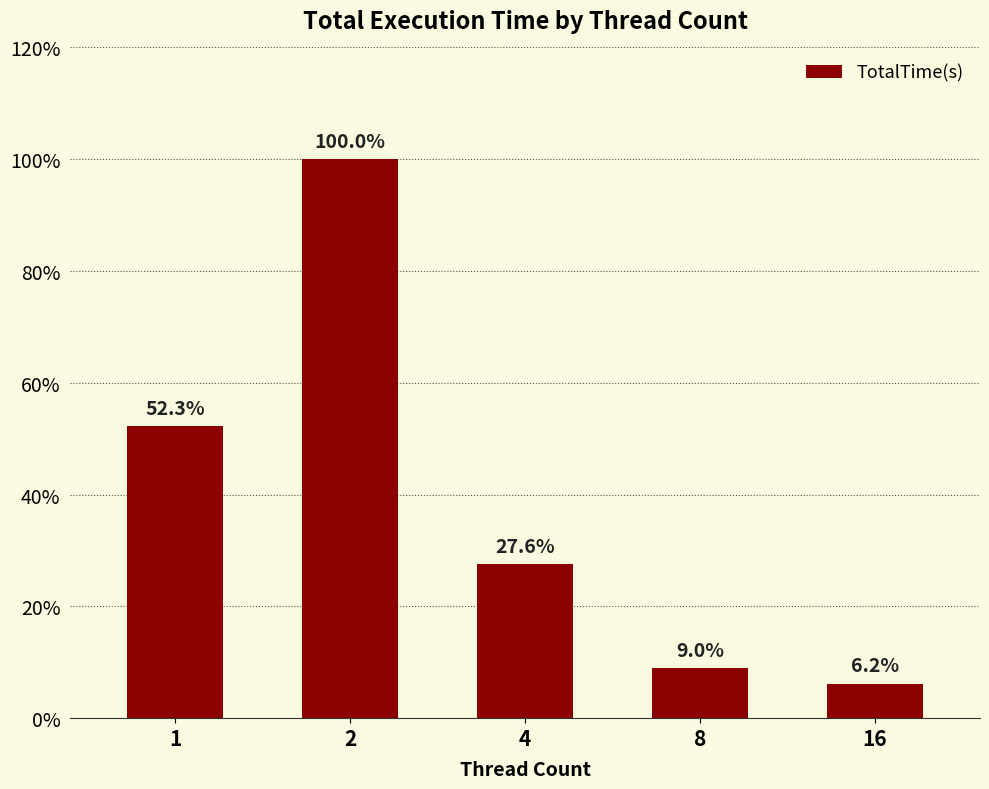

Are the bars grouped side by side (vs. stacked)?

No